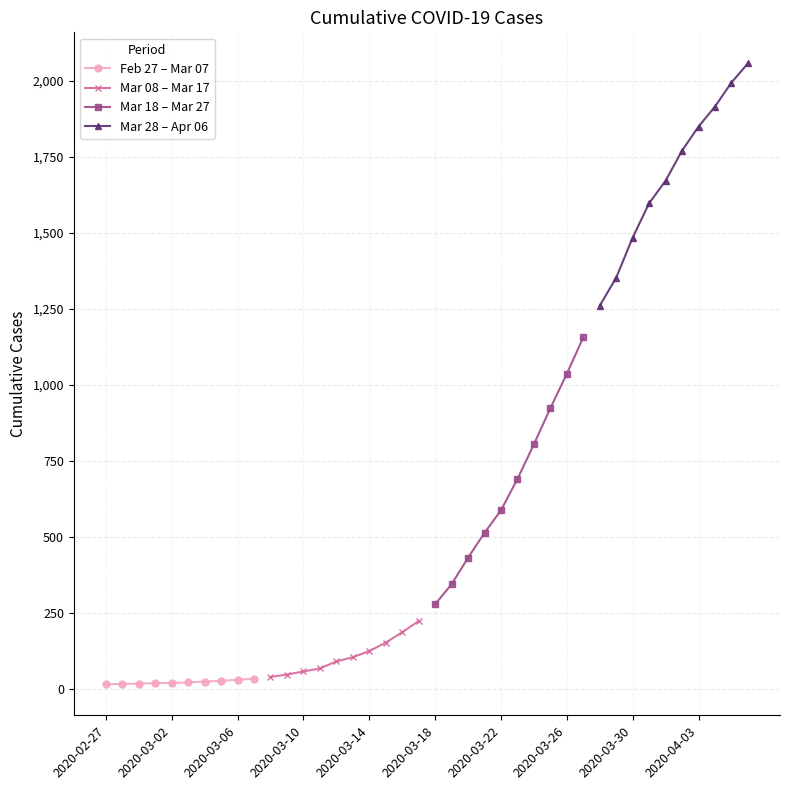

True or false: Mar 28 – Apr 06 and Mar 18 – Mar 27 cross at least once.

False